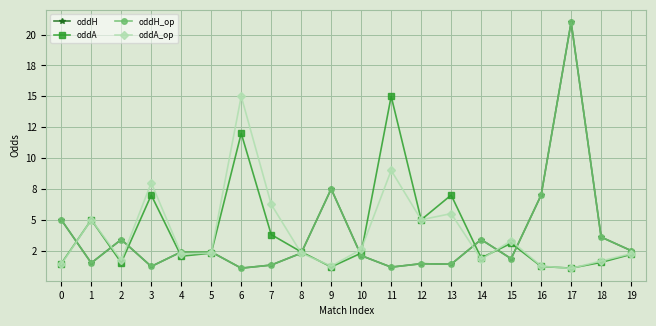

Is this an area chart (filled region under the line)?

No